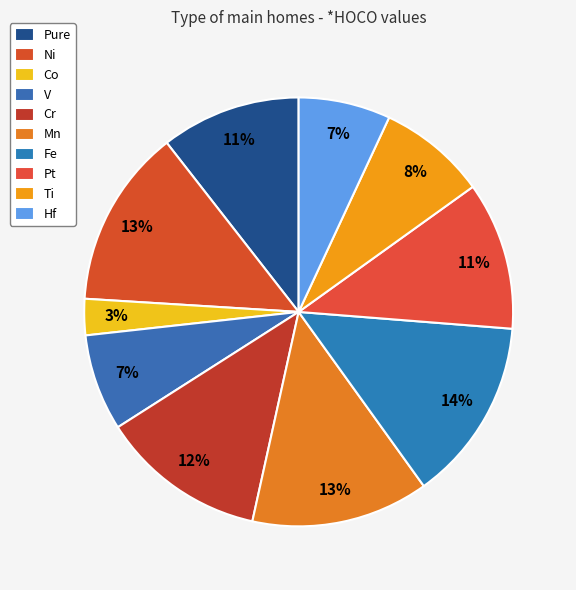

Count the number of slices in the pie.

10